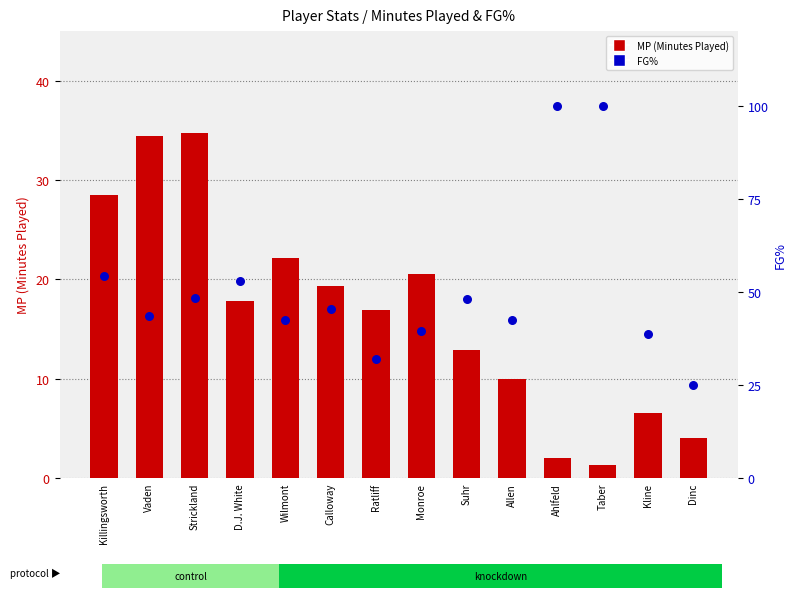

At how many categories does at least one series exceed 89?

2